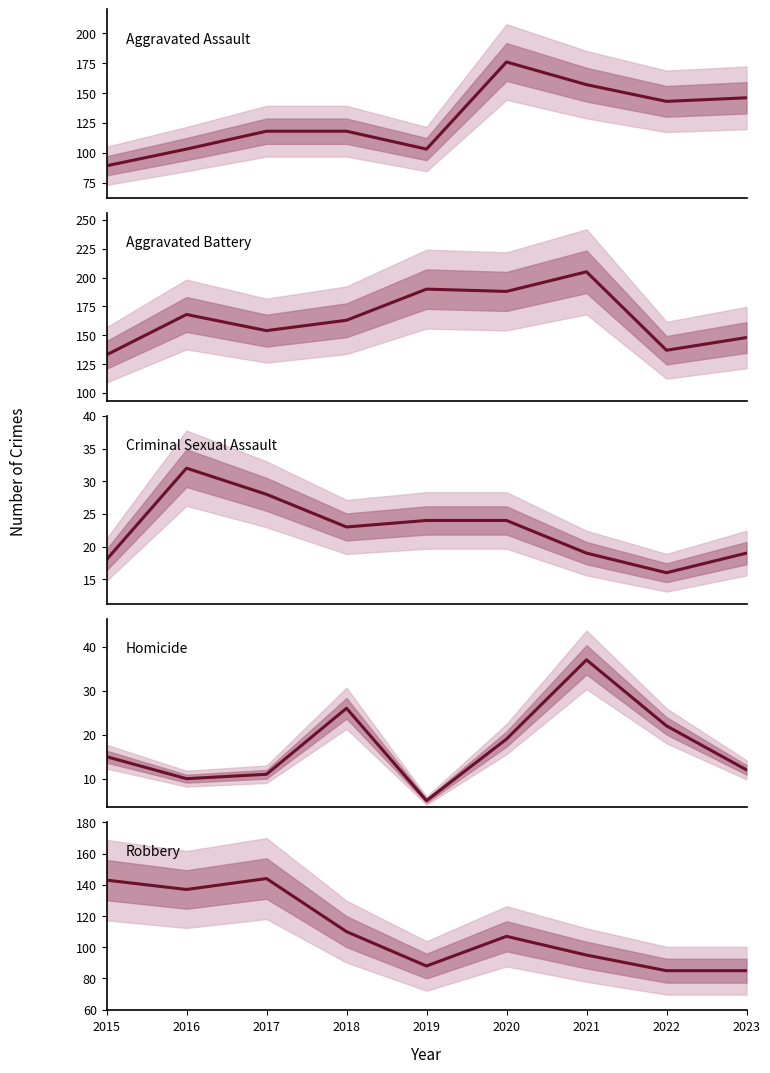

True or false: Aggravated Battery and Criminal Sexual Assault intersect in this chart.

False